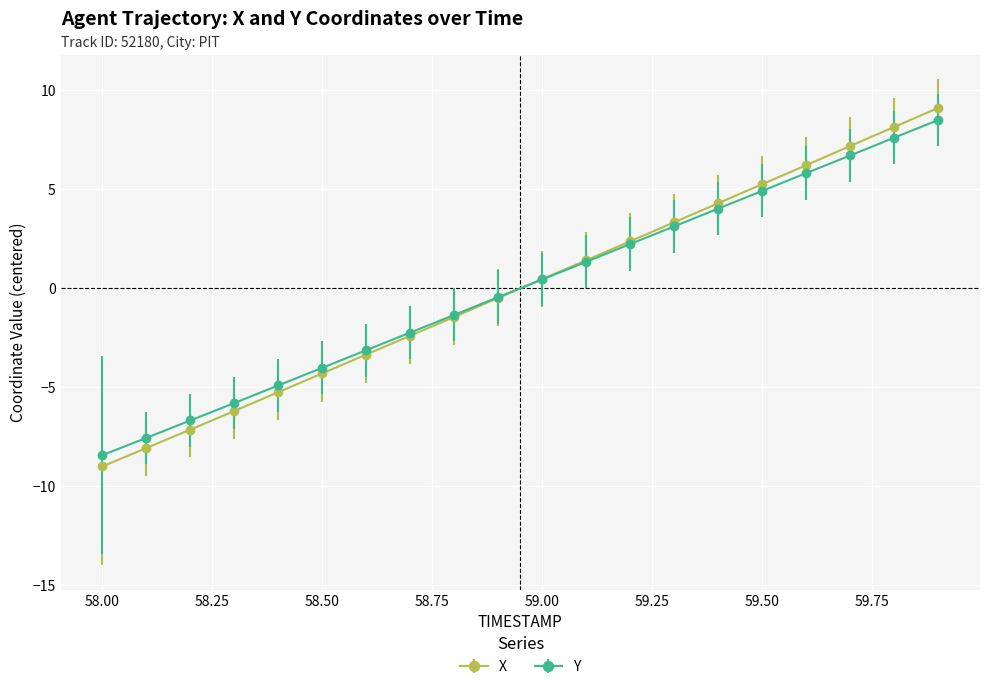

How many data points in Y are above 0?

10